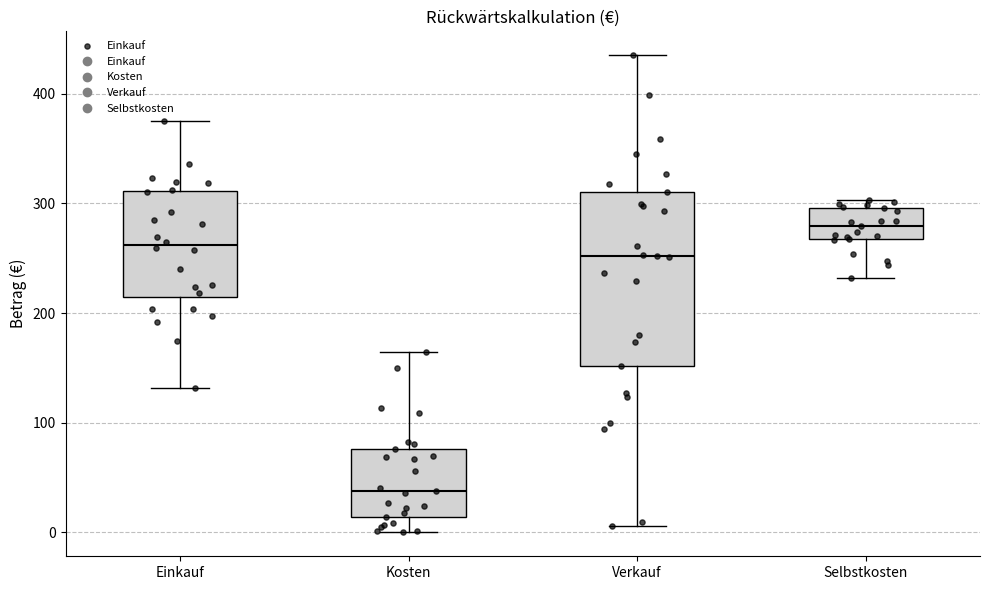

Reading left to right, transcribe this box plot: for each box, give where its median line is, the range the box spans, and where its two whiskers end, as read against the y-axis. The values are not printed on the chart, so give them approximately, as read against the axis.

Einkauf: median 260, box 210 to 310, whiskers 130 to 380
Kosten: median 40, box 10 to 80, whiskers 0 to 160
Verkauf: median 250, box 150 to 310, whiskers 10 to 440
Selbstkosten: median 280, box 270 to 300, whiskers 230 to 300 (just above the box's upper edge)